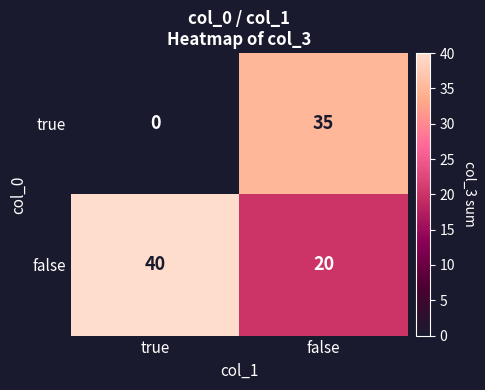

What value does the false series have at true?

40